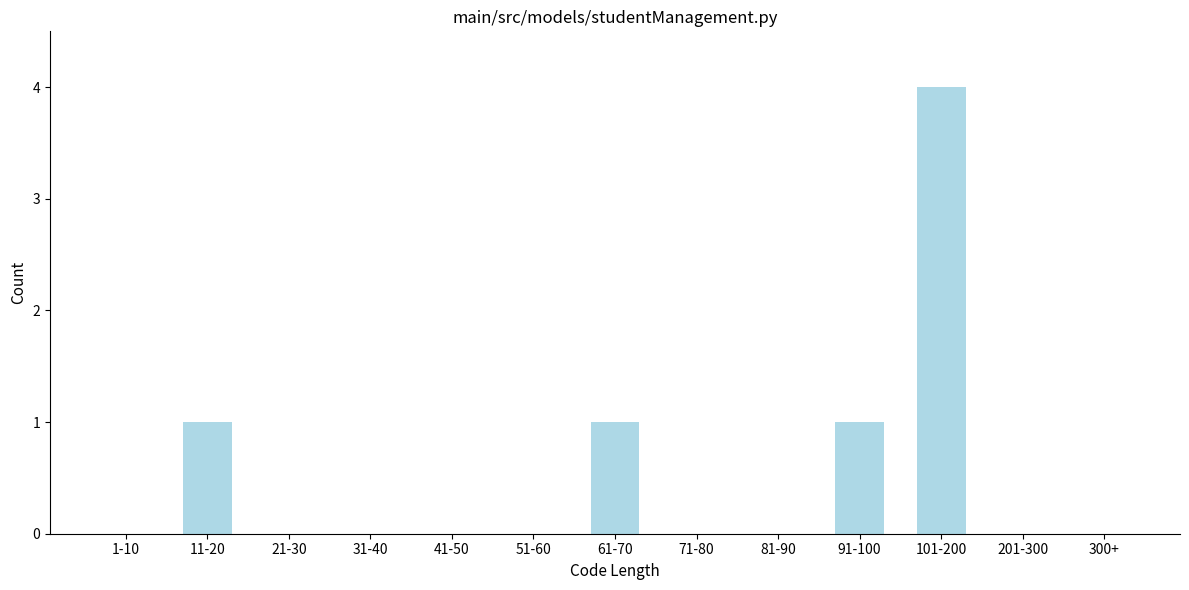

Reading left to right, transcribe all the data shown in this chart.

1-10=0	11-20=1	21-30=0	31-40=0	41-50=0	51-60=0	61-70=1	71-80=0	81-90=0	91-100=1	101-200=4	201-300=0	300+=0